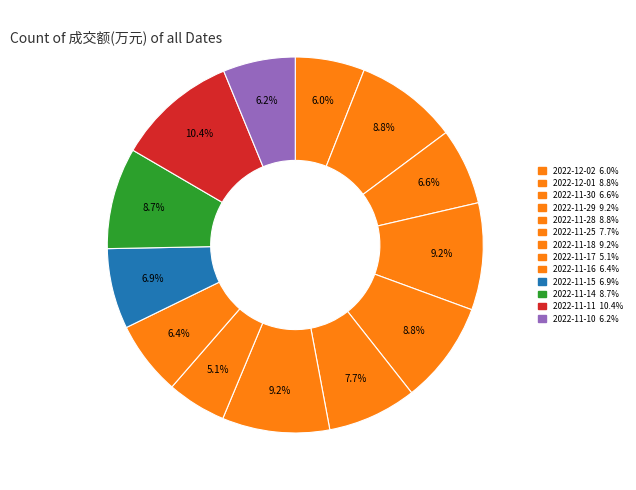

Count the number of slices in the pie.

13